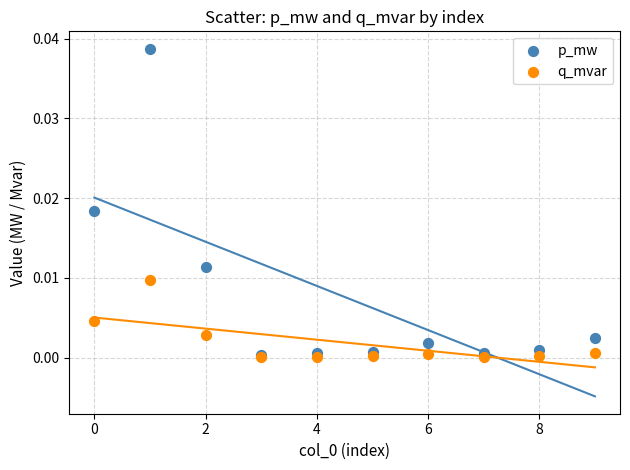

What are all the series names shown in the legend?

p_mw, q_mvar